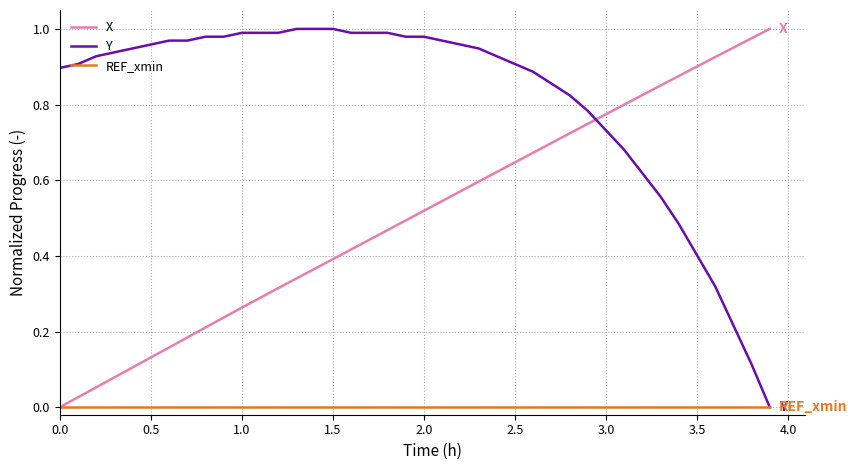

Does the chart display data point markers on the line(s)?

No